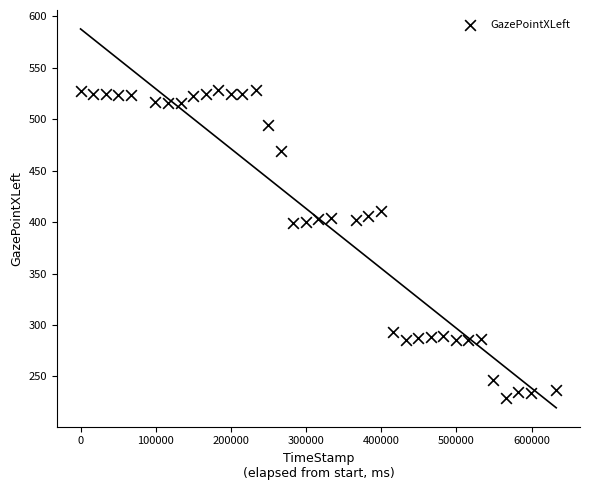

What is the range of Y values (max minus min)?

299